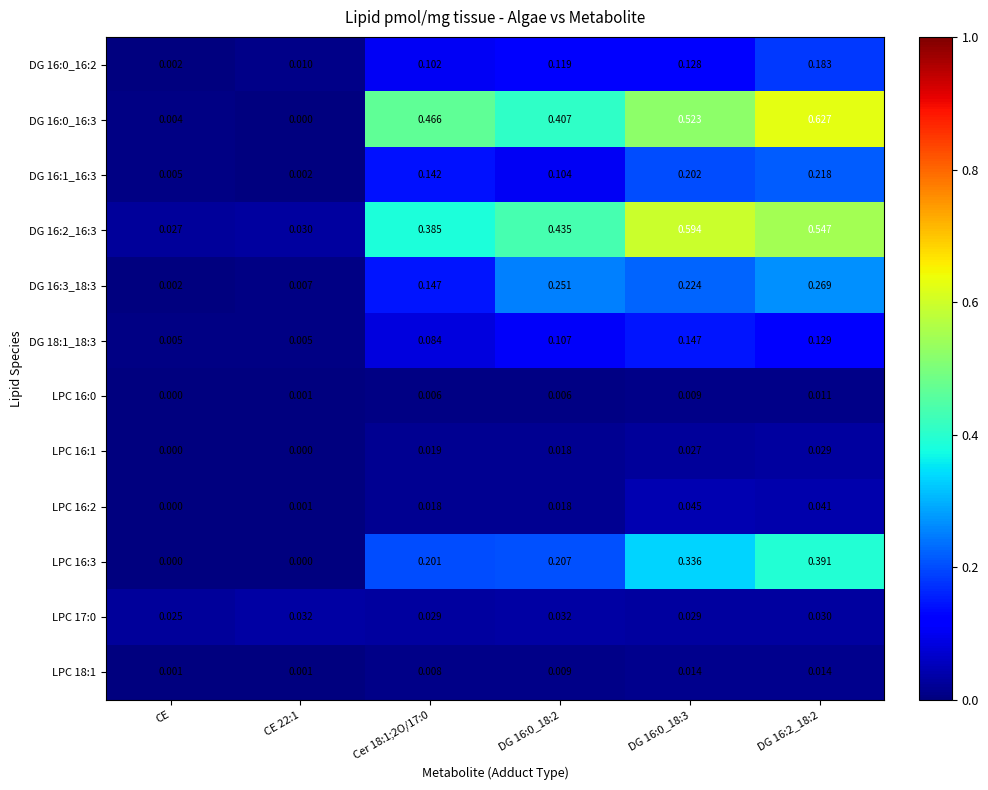

Where is DG 16:3_18:3 nearest to the value 0?

CE